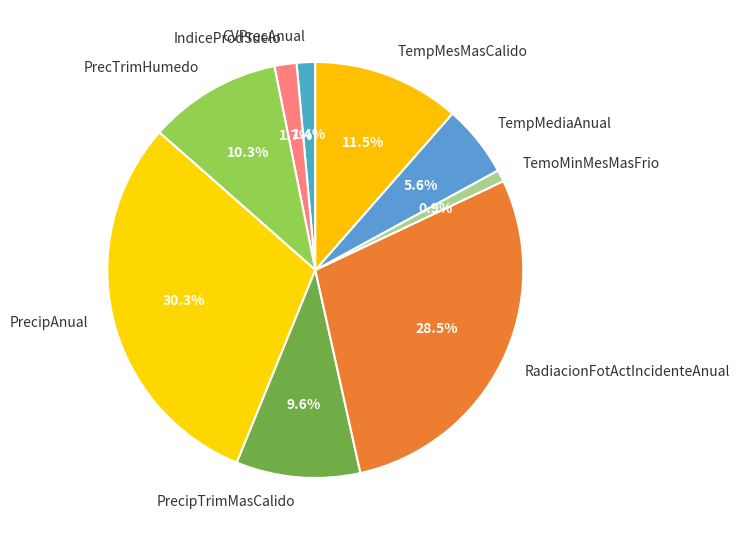

What percentage is the PrecipAnual slice, to the nearest percent?

30%